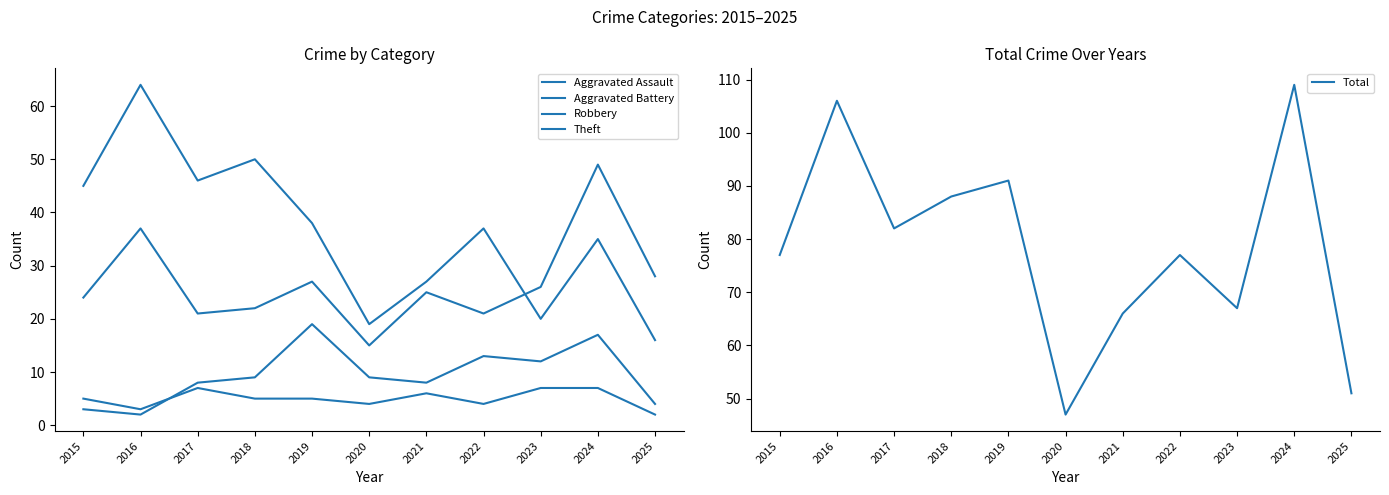

Count the Aggravated Assault values in the range 4 to 7.

9